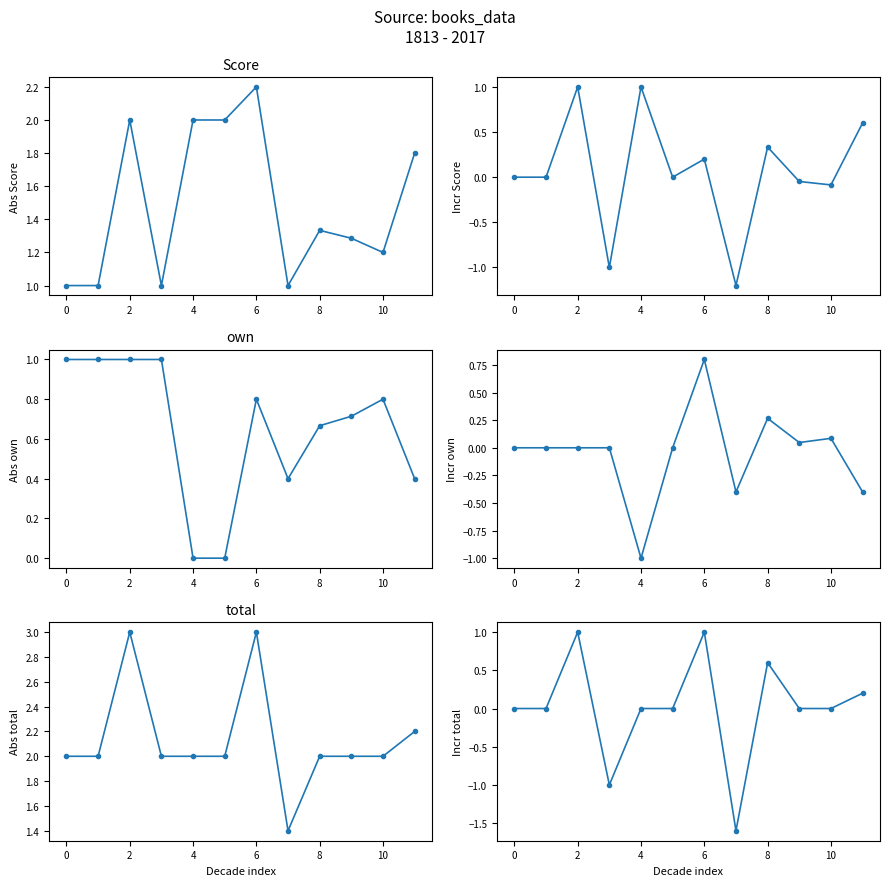

What are all the series names shown in the legend?

Score, Score incr, own, own incr, total, total incr